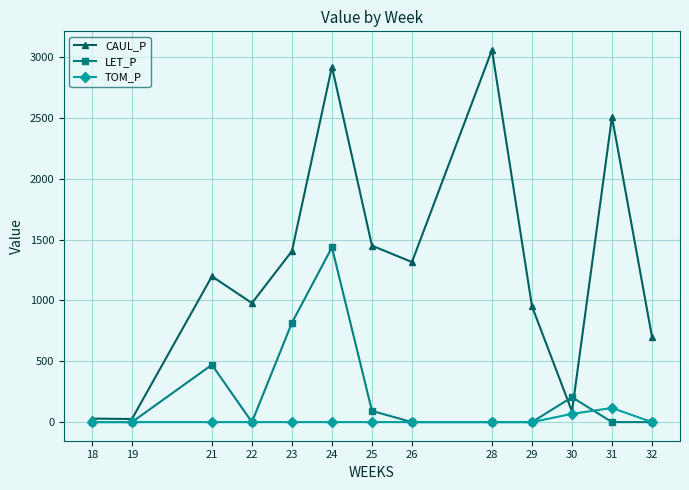

Rank the series by their average value, from highest to lowest.

CAUL_P, LET_P, TOM_P